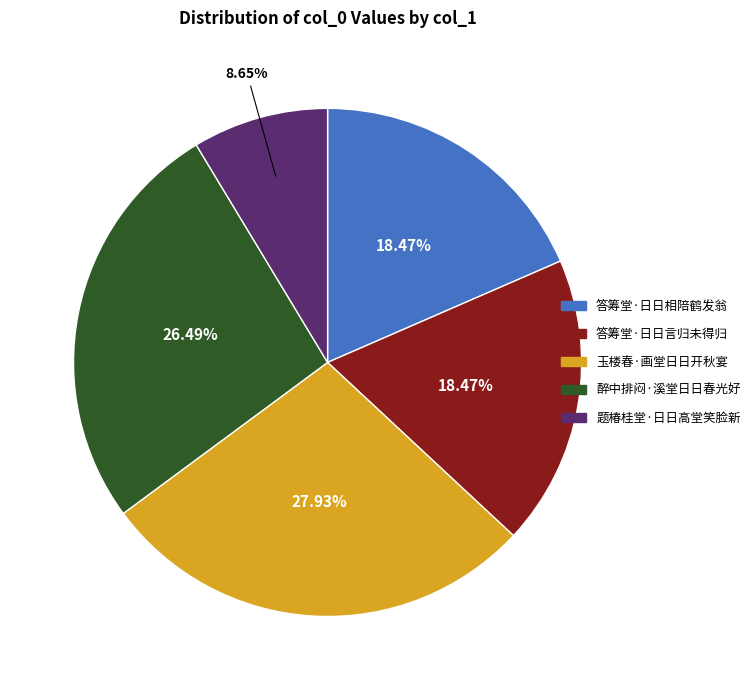

What is the largest slice in the pie chart?

玉楼春·画堂日日开秋宴